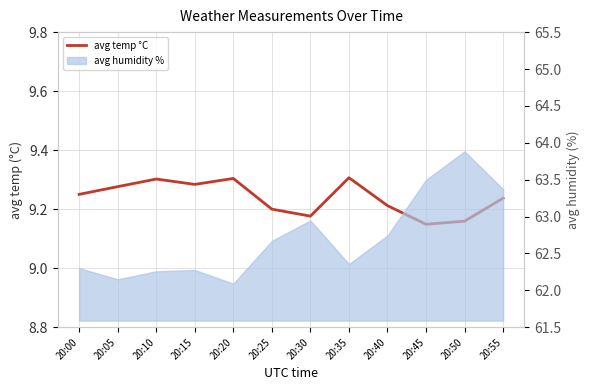

What is the minimum value shown in the chart?

9.1